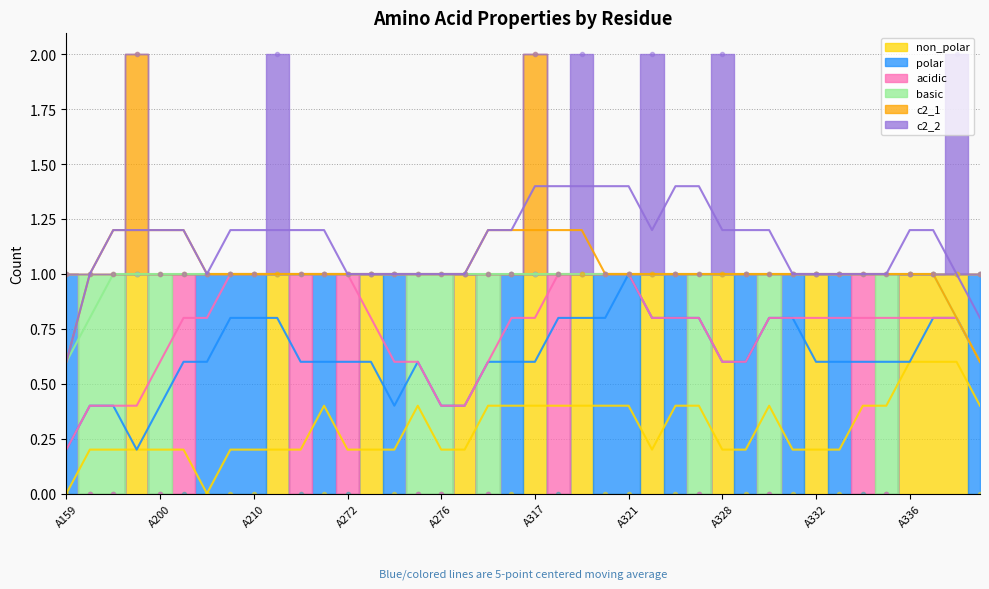

Which label corresponds to the smallest value in the chart?

A159